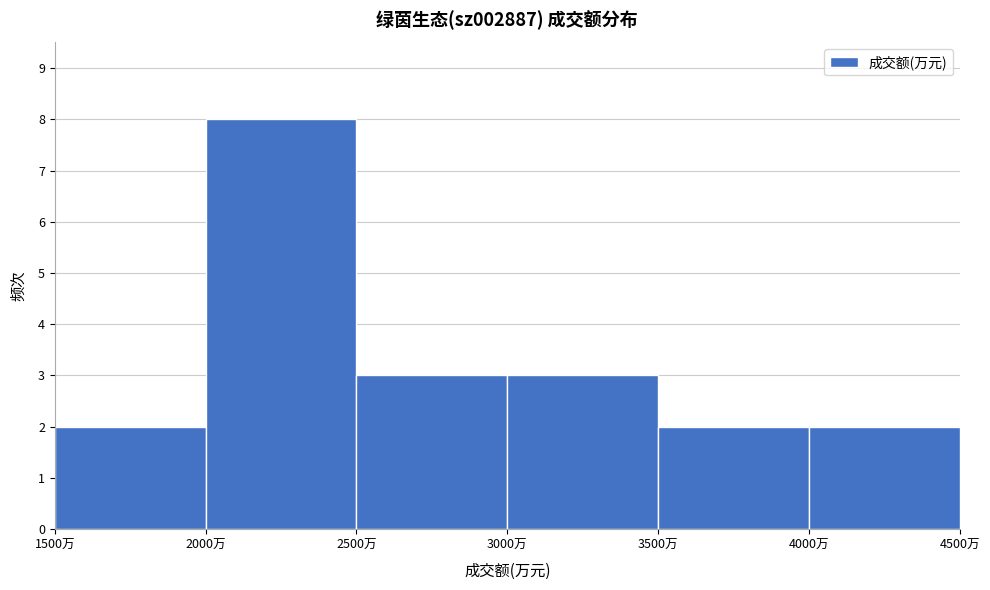

What is the height of the bar covering 4000 to 4500 on the x-axis? The values are not printed on the chart, so give them approximately, as read against the axis.

2